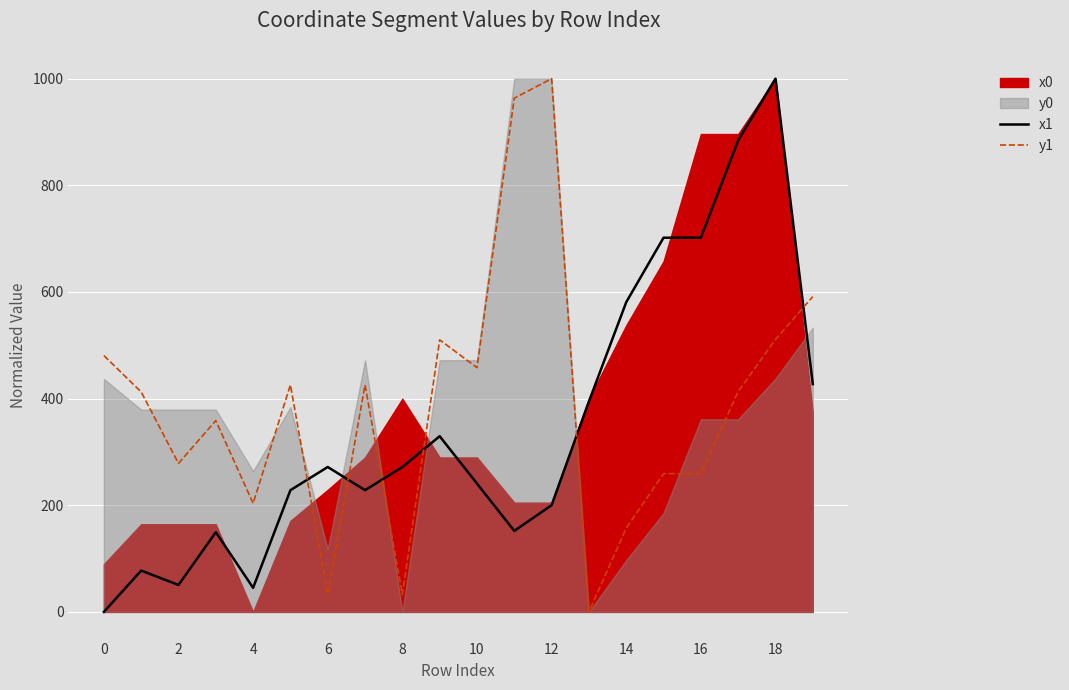

Which series has the widest spread of values?

x1